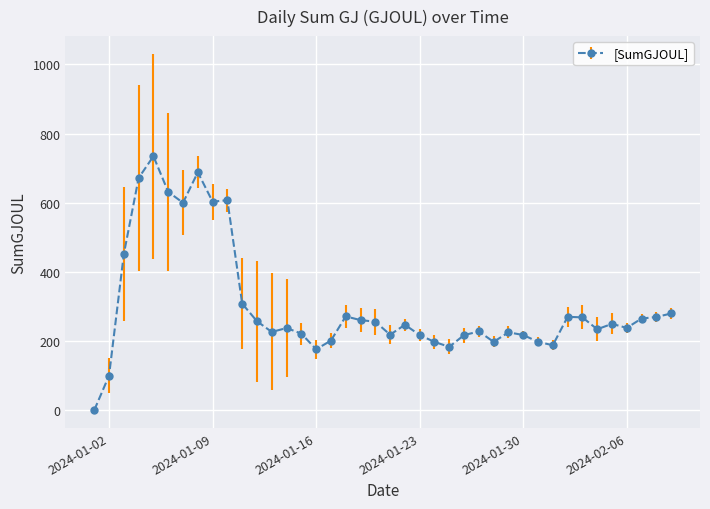

What is the value of the 36th point from the left?

249.6